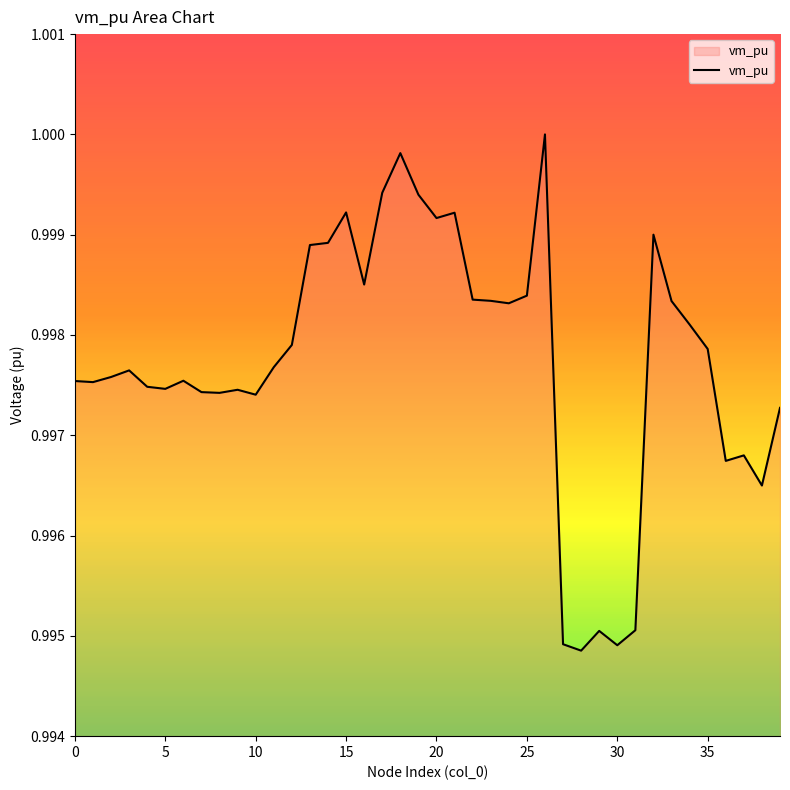

Is this an area chart (filled region under the line)?

Yes